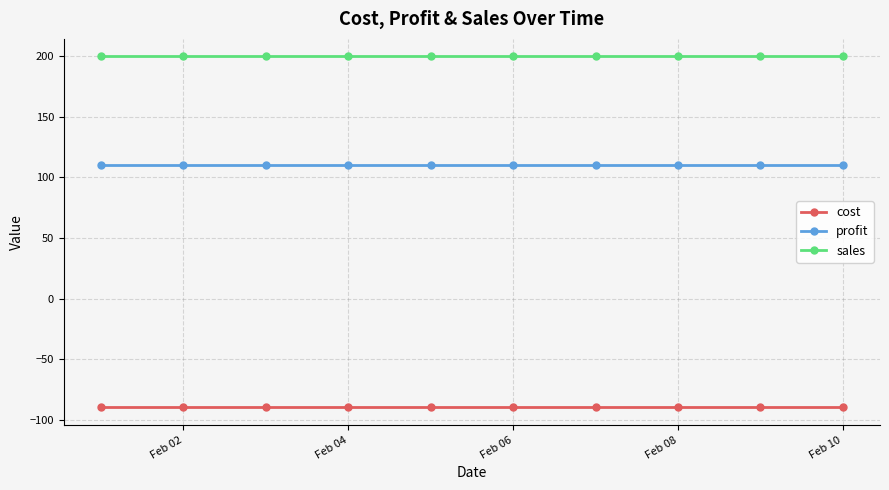

Is this an area chart (filled region under the line)?

No